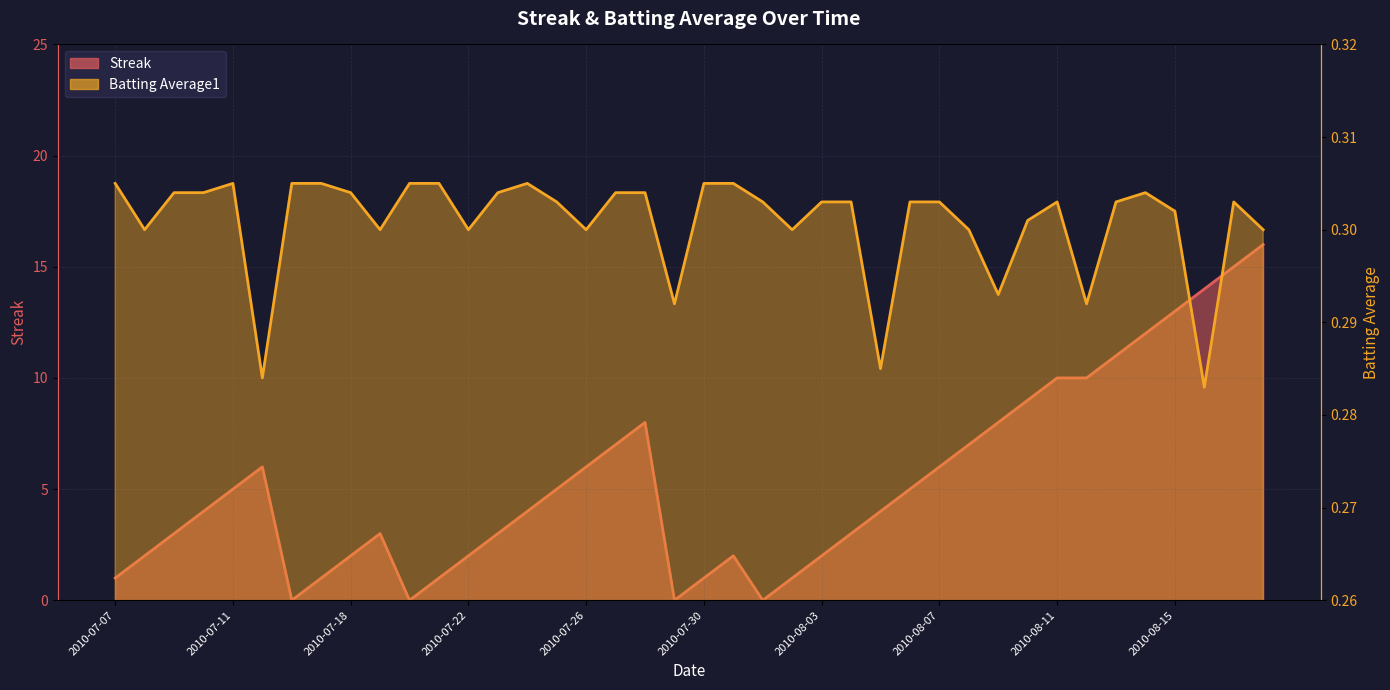

True or false: Streak has more than 0 points higher than both neighbors.

True